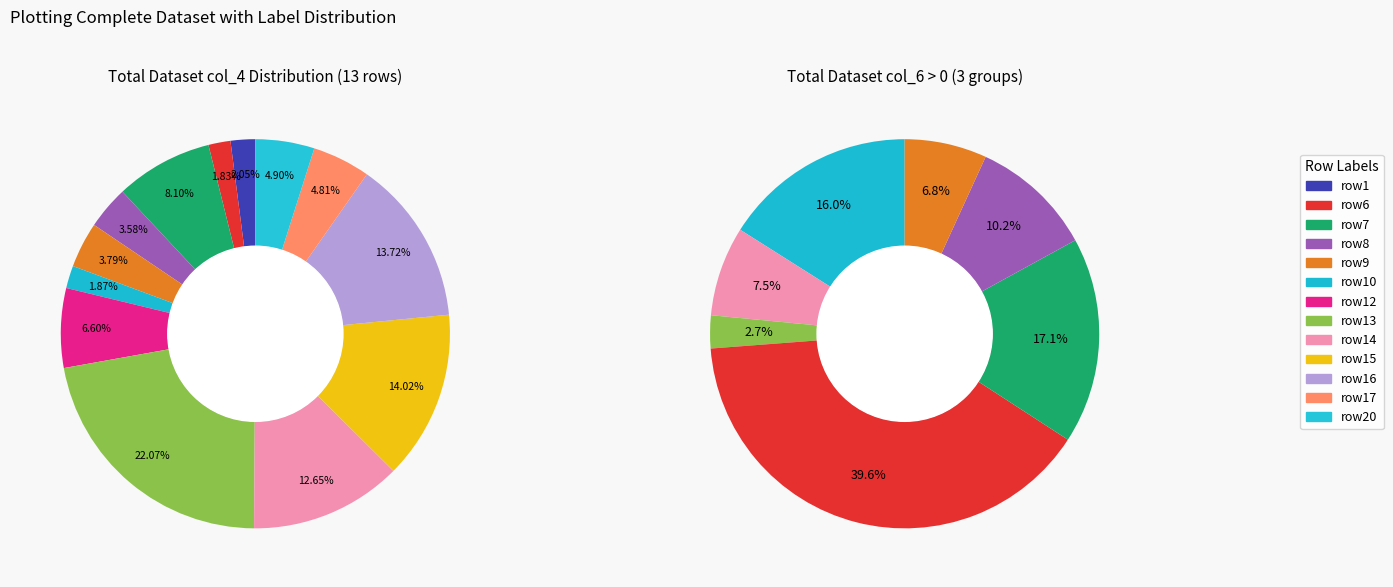

Is there a majority slice in this chart?

No